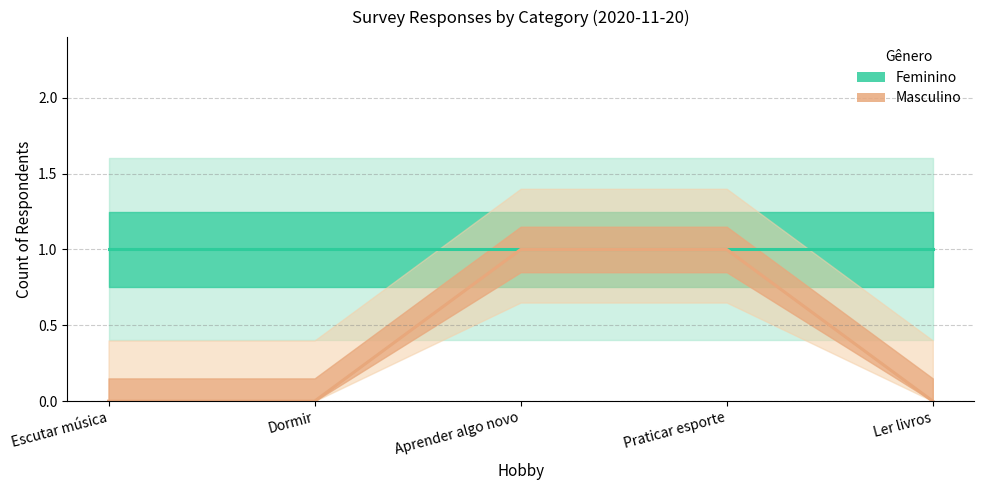

What is the label of the 3rd point from the left?

Aprender algo novo